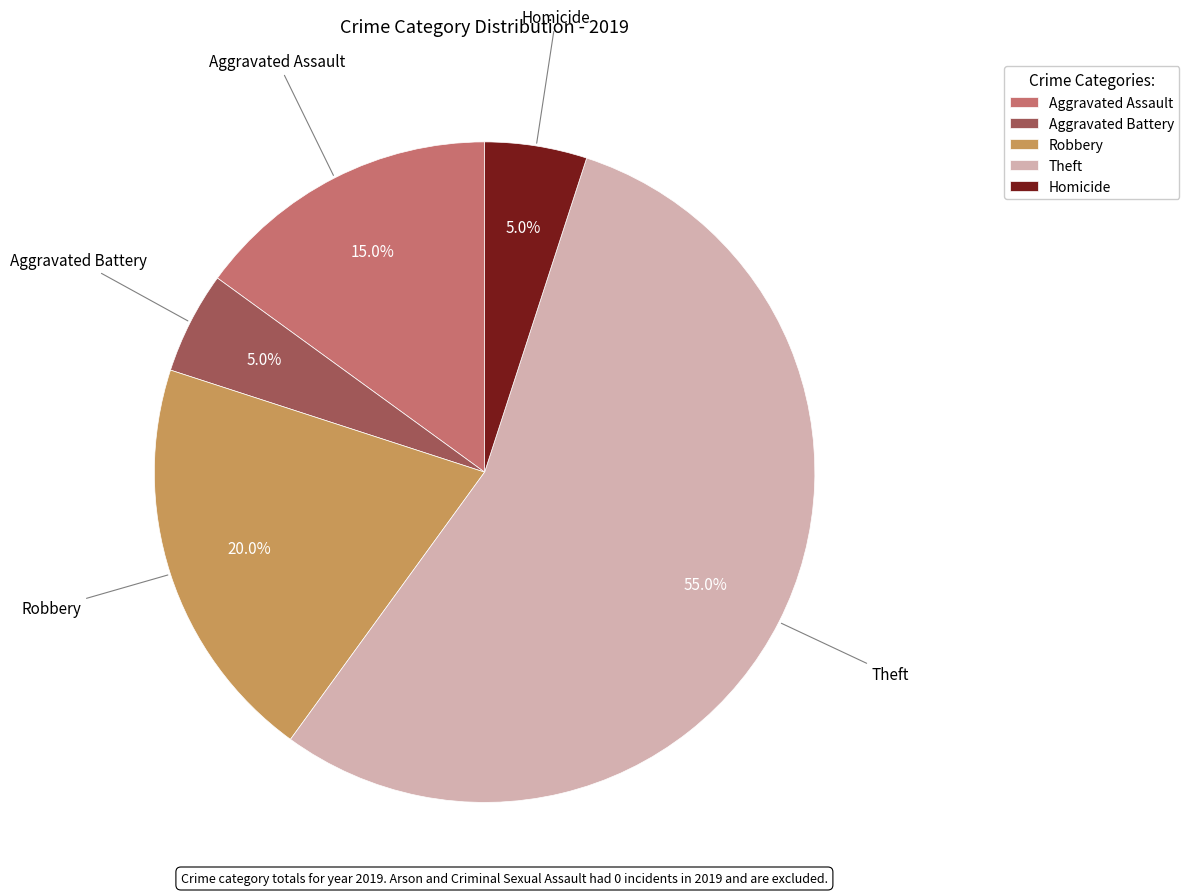

Approximately how many times larger is the value at Robbery compared to Aggravated Battery?

4.0